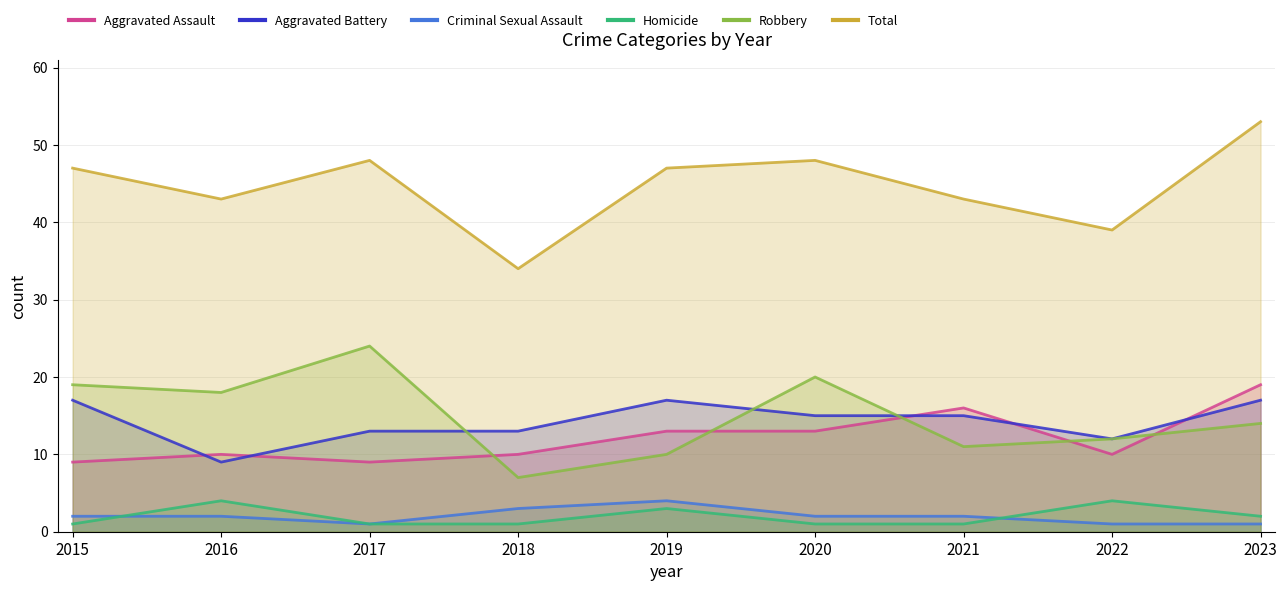

Reading right to left, transcribe all the data shown in this chart.

Aggravated Assault: 2023=19	2022=10	2021=16	2020=13	2019=13	2018=10	2017=9	2016=10	2015=9
Aggravated Battery: 2023=17	2022=12	2021=15	2020=15	2019=17	2018=13	2017=13	2016=9	2015=17
Criminal Sexual Assault: 2023=1	2022=1	2021=2	2020=2	2019=4	2018=3	2017=1	2016=2	2015=2
Homicide: 2023=2	2022=4	2021=1	2020=1	2019=3	2018=1	2017=1	2016=4	2015=1
Robbery: 2023=14	2022=12	2021=11	2020=20	2019=10	2018=7	2017=24	2016=18	2015=19
Total: 2023=53	2022=39	2021=43	2020=48	2019=47	2018=34	2017=48	2016=43	2015=47